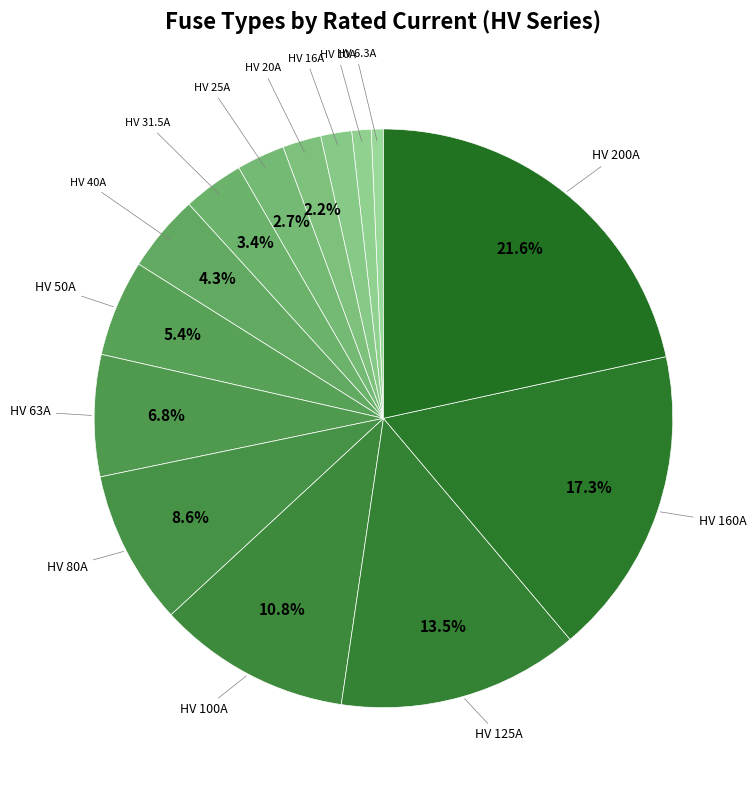

The HV 31.5A slice represents 3% of the pie. True or false?

True